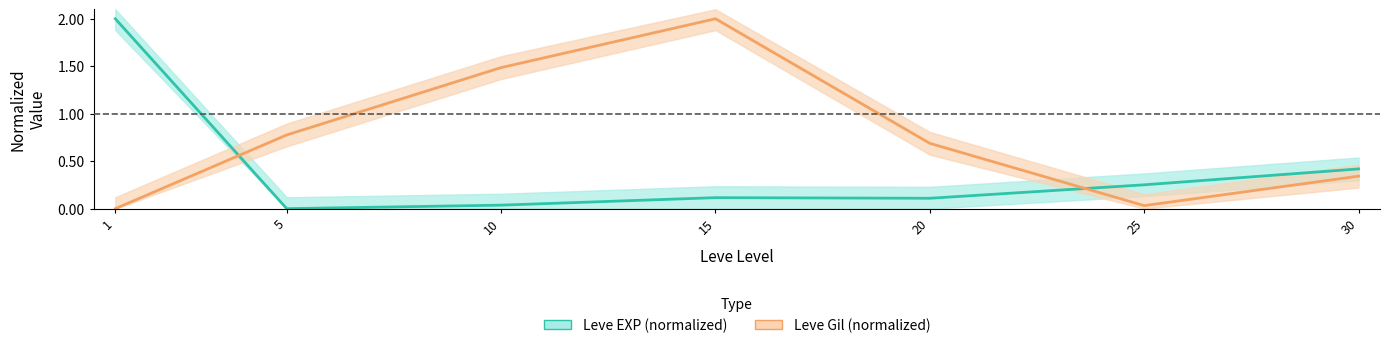

True or false: Leve Gil (normalized) has more than 2 points higher than both neighbors.

False